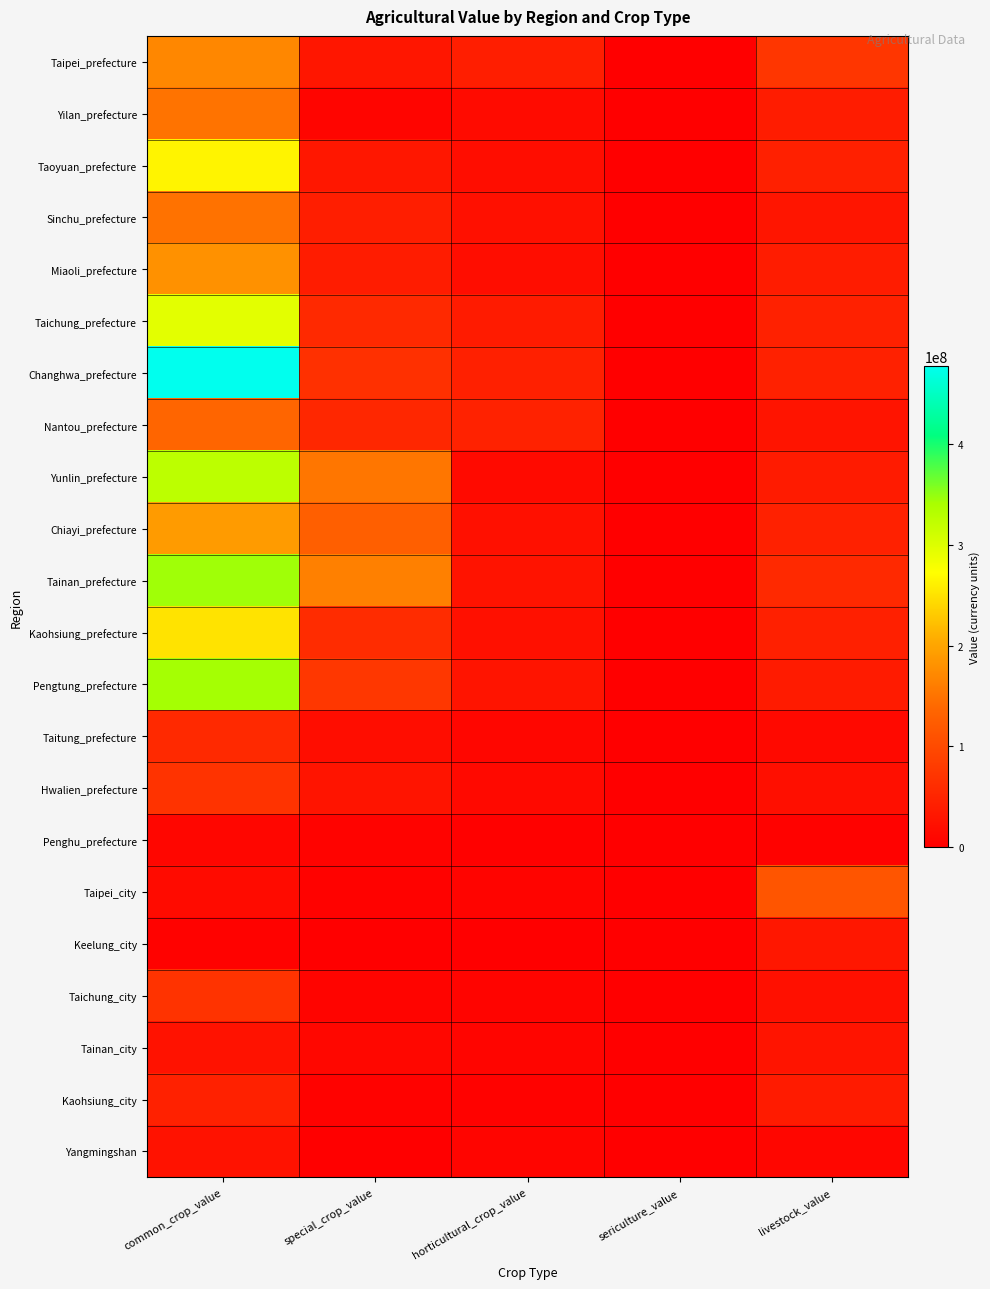

Which has a higher value, sericulture_value or livestock_value?

livestock_value